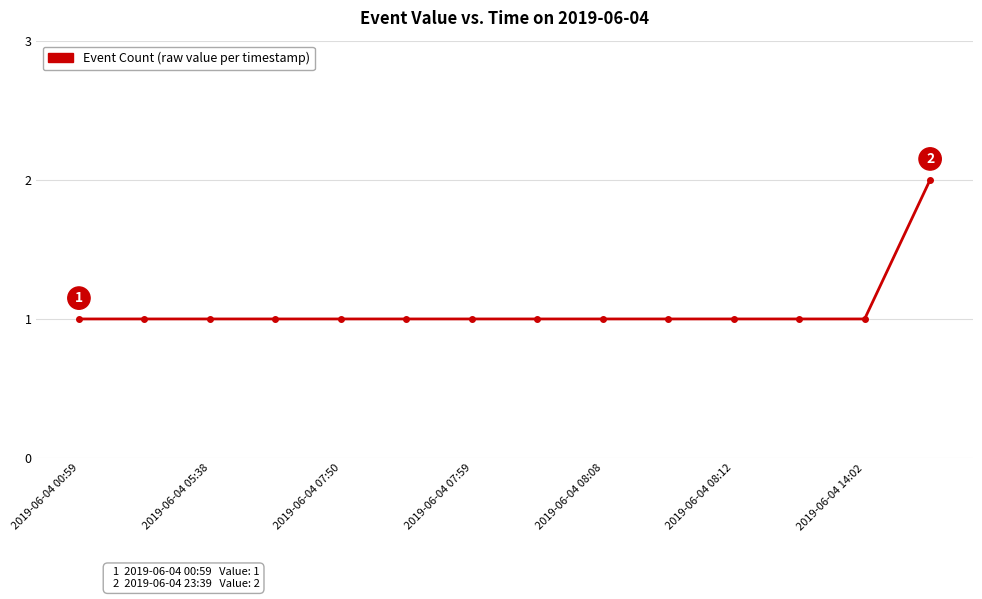

What is the value of the 9th point from the left?

1